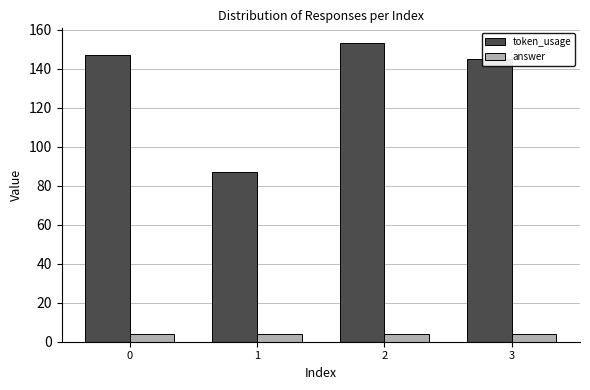

Reading right to left, list all the values displayed in this chart.

token_usage: 3=145	2=153	1=87	0=147
answer: 3=4	2=4	1=4	0=4